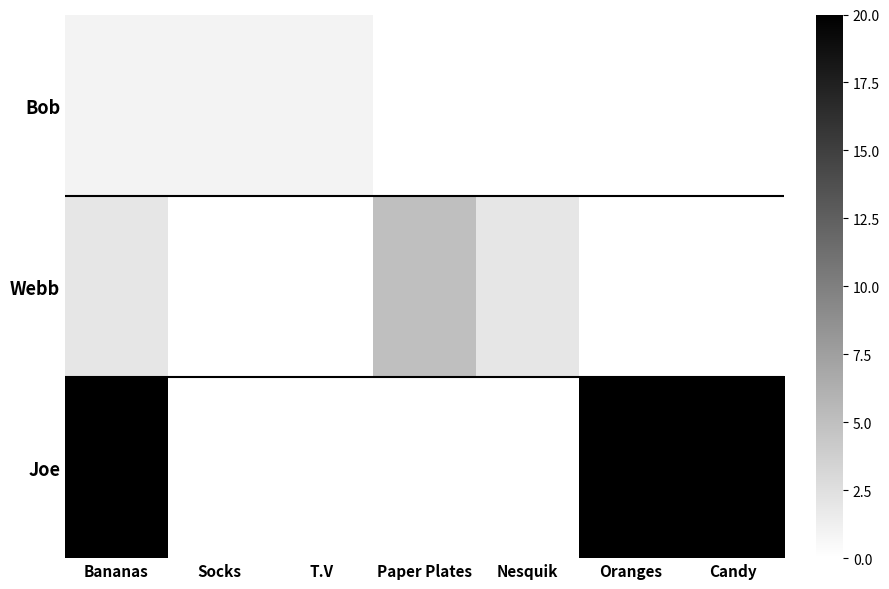

Between Bananas and T.V, which series saw the biggest shift?

Joe